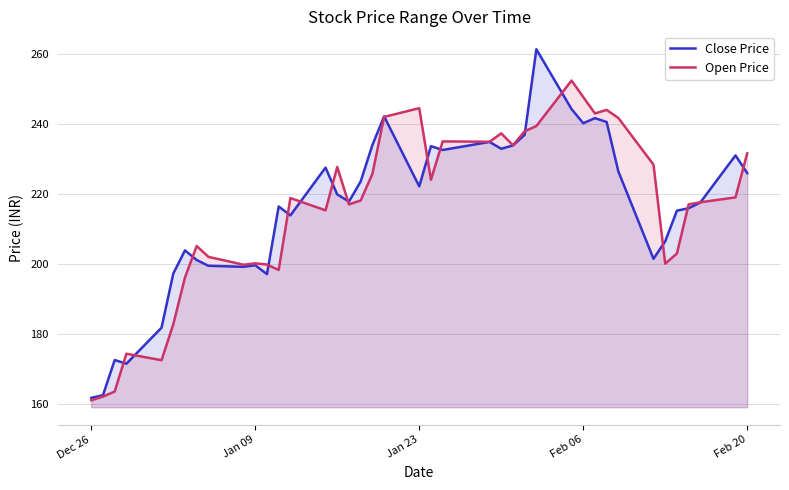

Reading right to left, what are all the values shown in this chart?

Close Price: 225.9	231.0	217.6	215.9	215.2	206.4	201.4	226.4	240.6	241.7	240.2	244.2	261.4	236.9	233.8	232.9	234.8	232.6	233.7	222.2	242.2	233.9	223.6	217.8	219.8	227.5	213.8	216.4	197.1	199.6	199.2	199.4	201.1	203.8	197.2	181.8	171.4	172.5	162.4	161.7
Open Price: 231.6	219.0	217.6	217.0	202.9	200.1	228.3	241.7	244.0	243.0	247.7	252.4	239.4	237.9	233.9	237.3	234.9	235.0	224.1	244.5	242.0	225.7	218.1	217.0	227.7	215.3	218.8	198.2	199.8	200.2	199.8	202.0	205.1	196.1	182.7	172.4	174.3	163.5	162.1	161.0